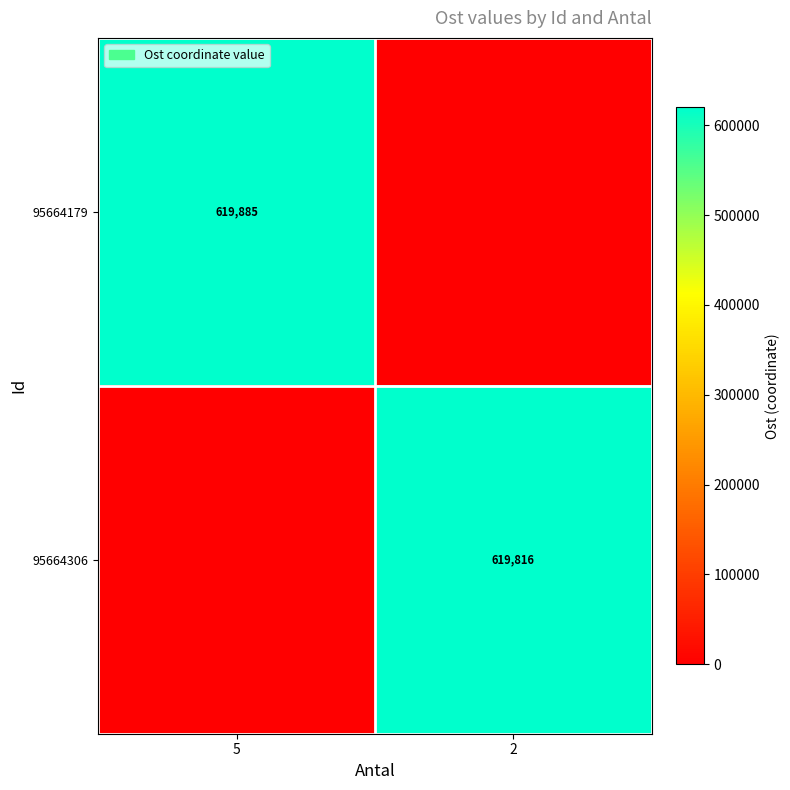

Is the value of 95664306 at 2 greater than the value of 95664179 at 5?

No